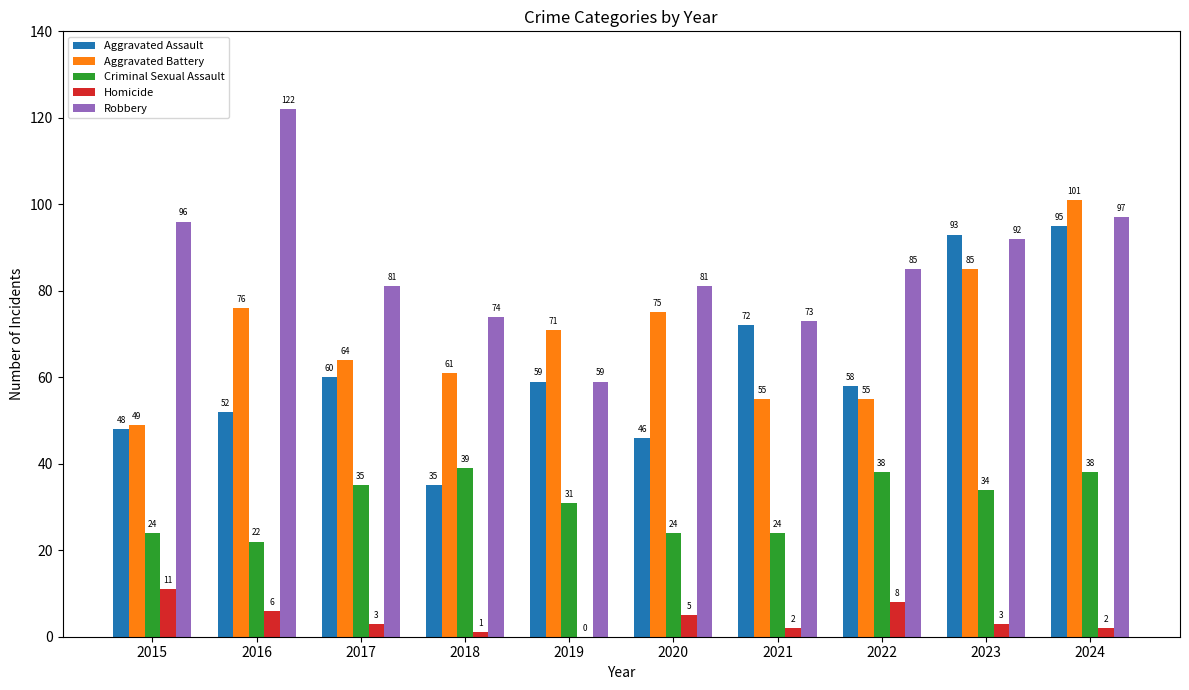

Between 2017 and 2023, which series saw the biggest shift?

Aggravated Assault